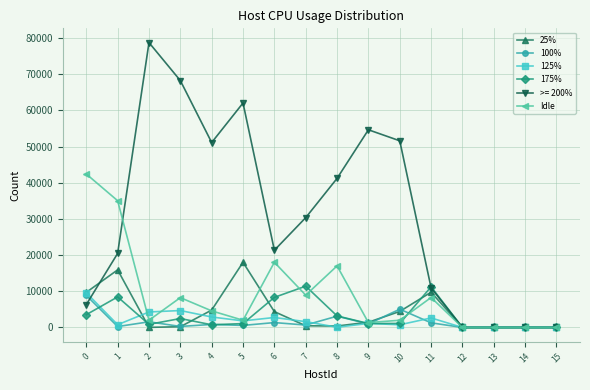

True or false: Idle and 25% cross at least once.

True